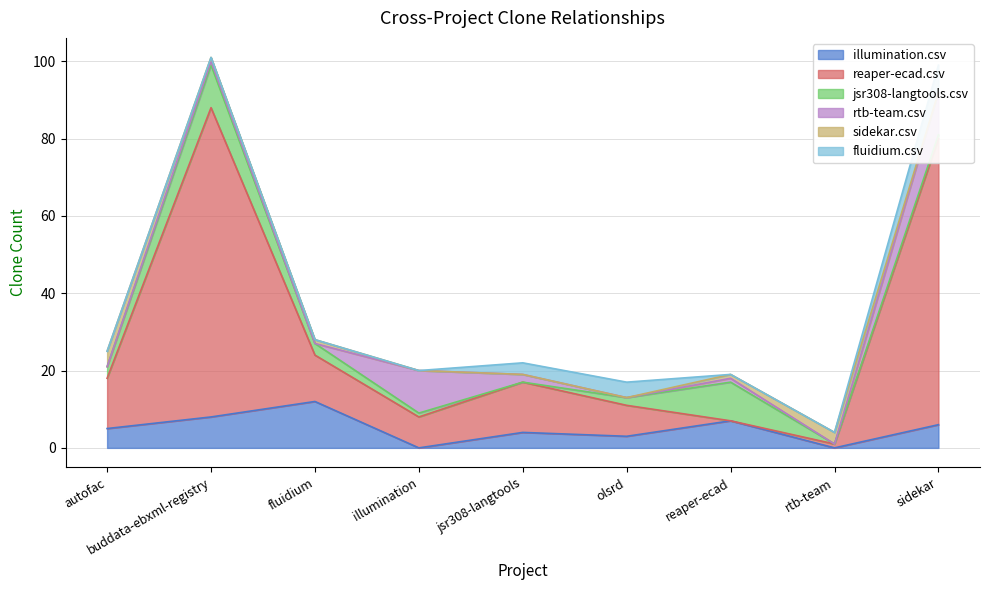

At which label does illumination.csv reach its peak?

fluidium